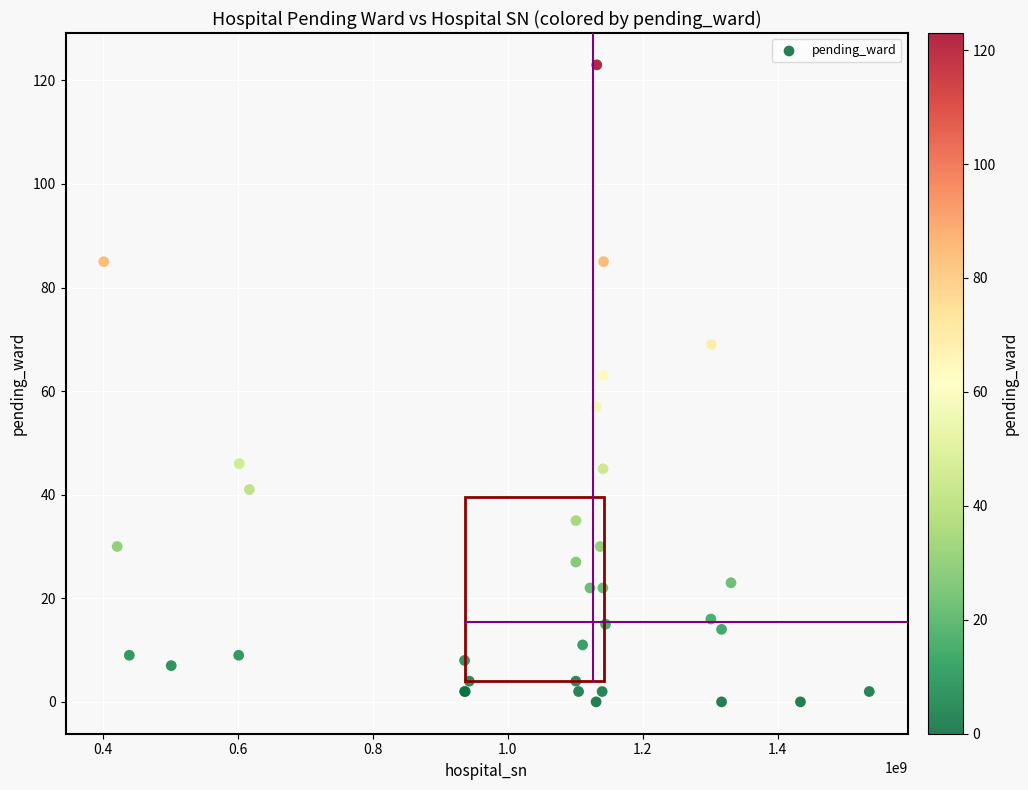

What Y value in the scatter plot is closest to 61?

63